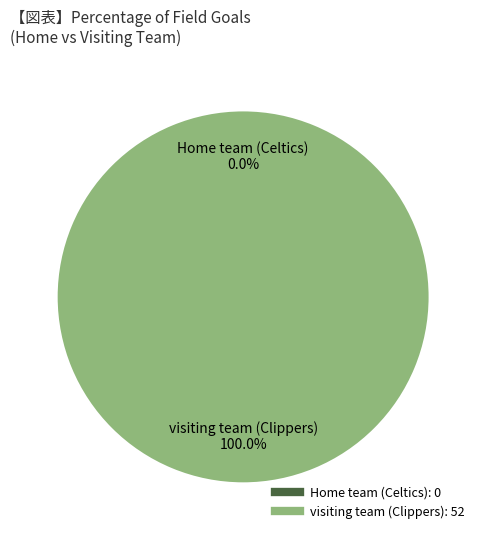

Does visiting team (Clippers) account for over 50% of the chart?

Yes